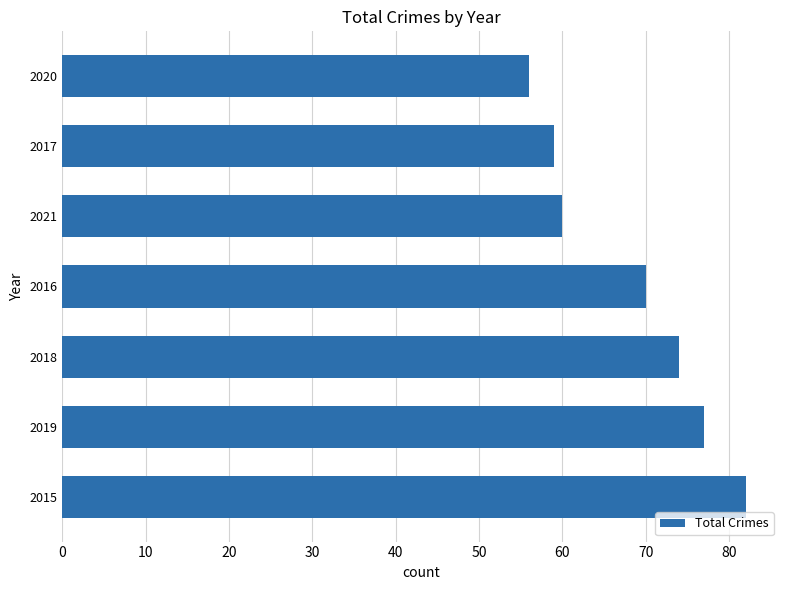

Reading bottom to top, what are all the values shown in this chart?

2015=82	2019=77	2018=74	2016=70	2021=60	2017=59	2020=56